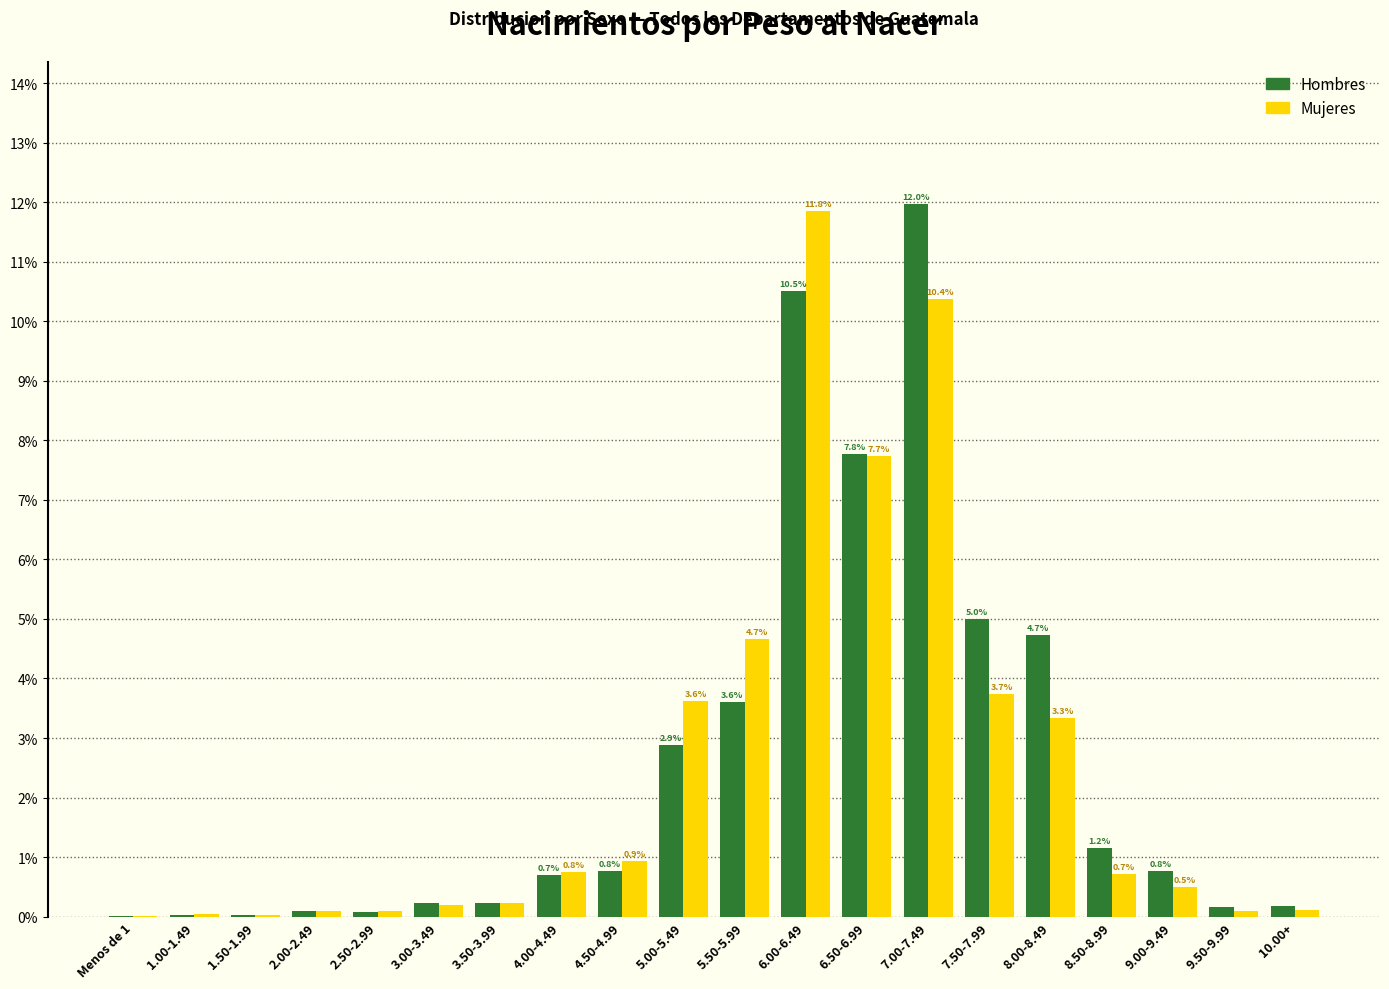

What value does the Hombres series have at 4.00-4.49?

0.7